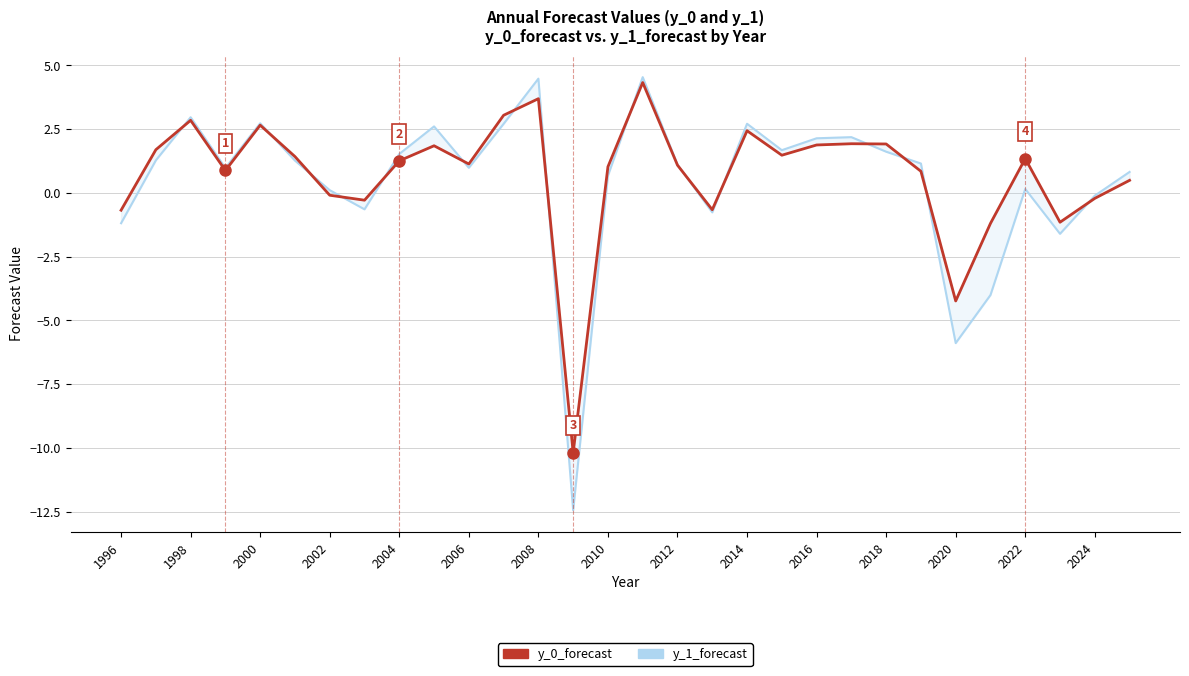

How many values in y_0_forecast are below zero?

9